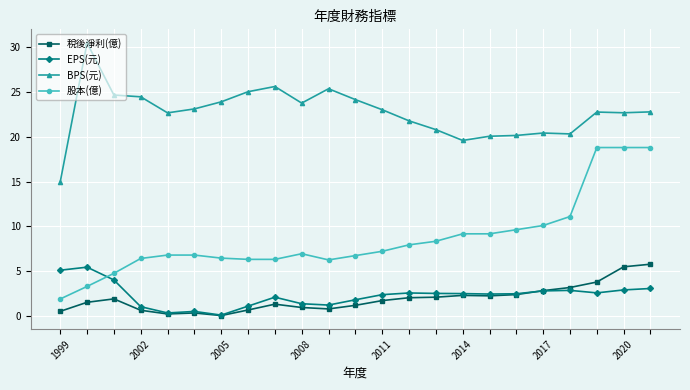

What is the average value of the EPS(元) series?

2.3